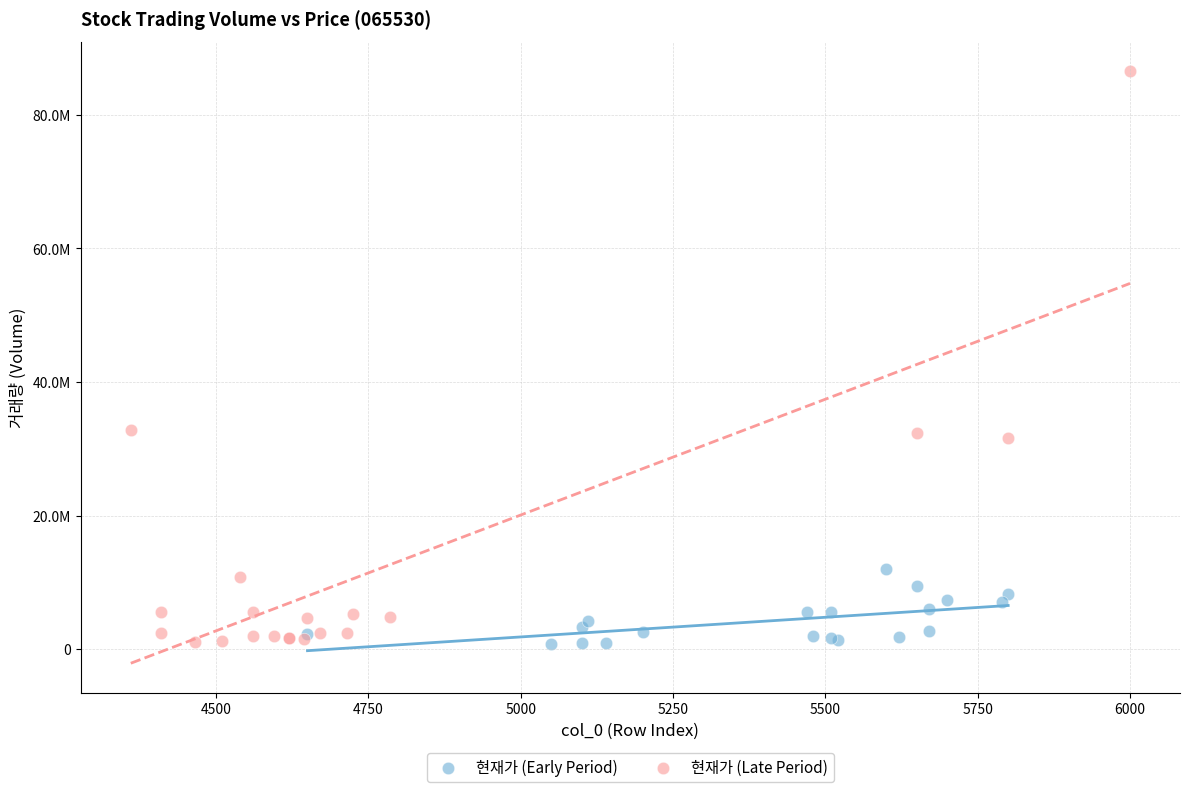

What are all the series names shown in the legend?

현재가 (Early Period), 현재가 (Late Period)